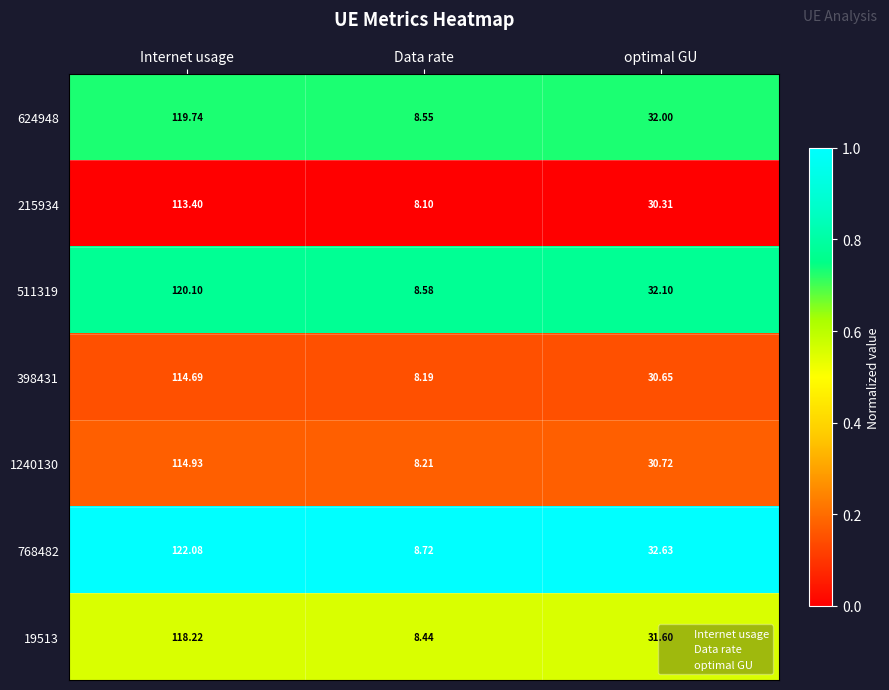

Where is 398431 nearest to the value 61?

optimal GU